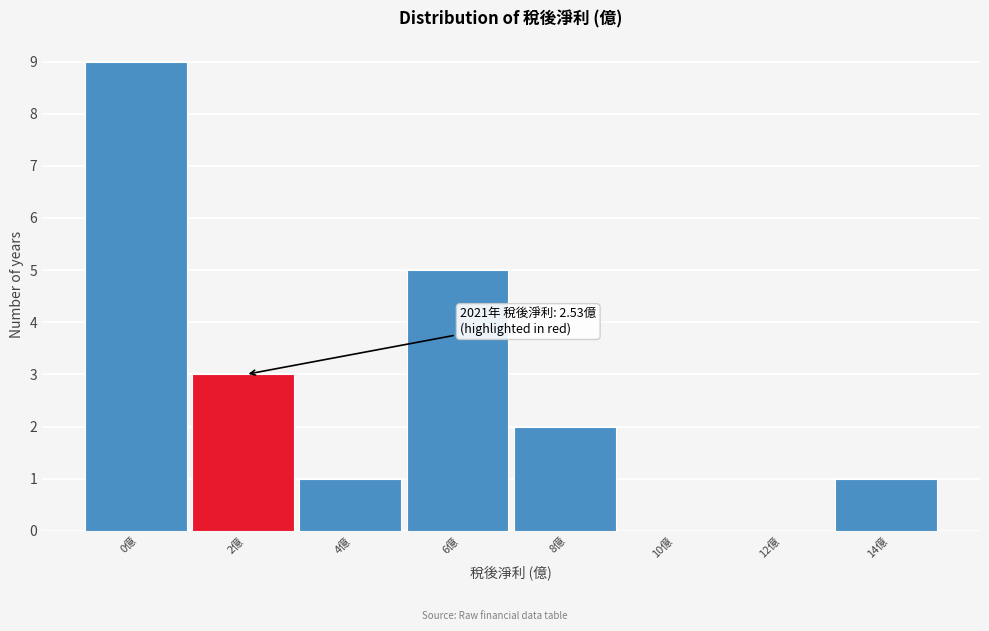

Reading left to right, list all the values displayed in this chart.

0億=9	2億=3	4億=1	6億=5	8億=2	10億=0	12億=0	14億=1